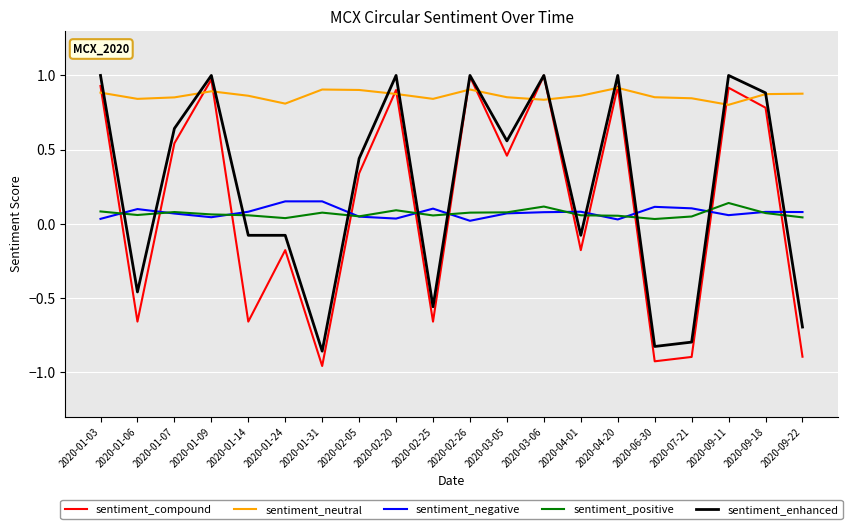

Is the value of sentiment_positive at 2020-09-11 greater than the value of sentiment_neutral at 2020-06-30?

No